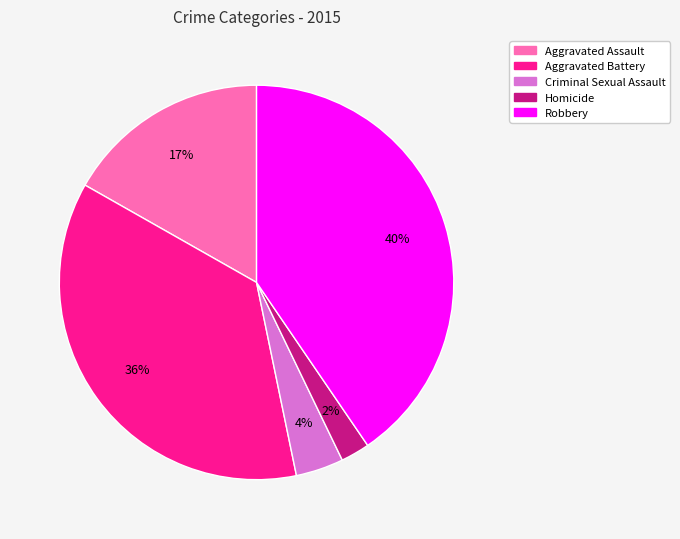

What is the smallest slice in the pie chart?

Homicide